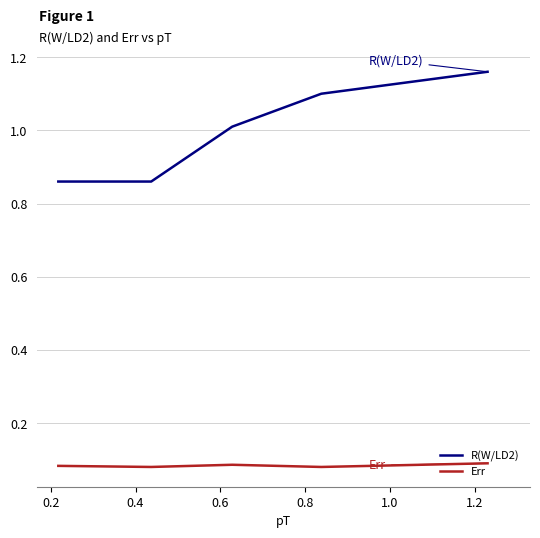

True or false: R(W/LD2) has more than 1 points higher than both neighbors.

False